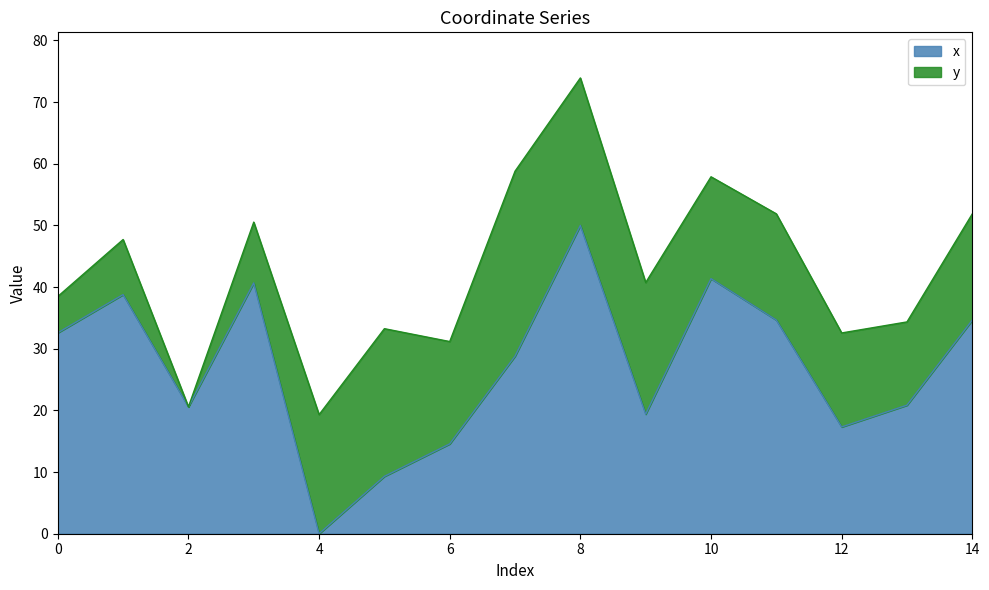

The chart shows a value of 7.3 at 0. True or false?

False